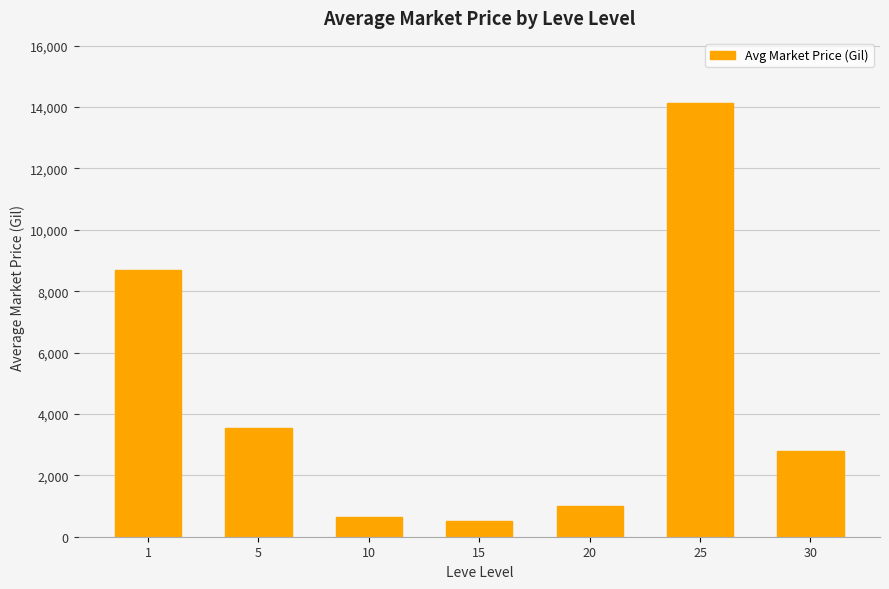

True or false: the data shows 2782.6 at 30.

True